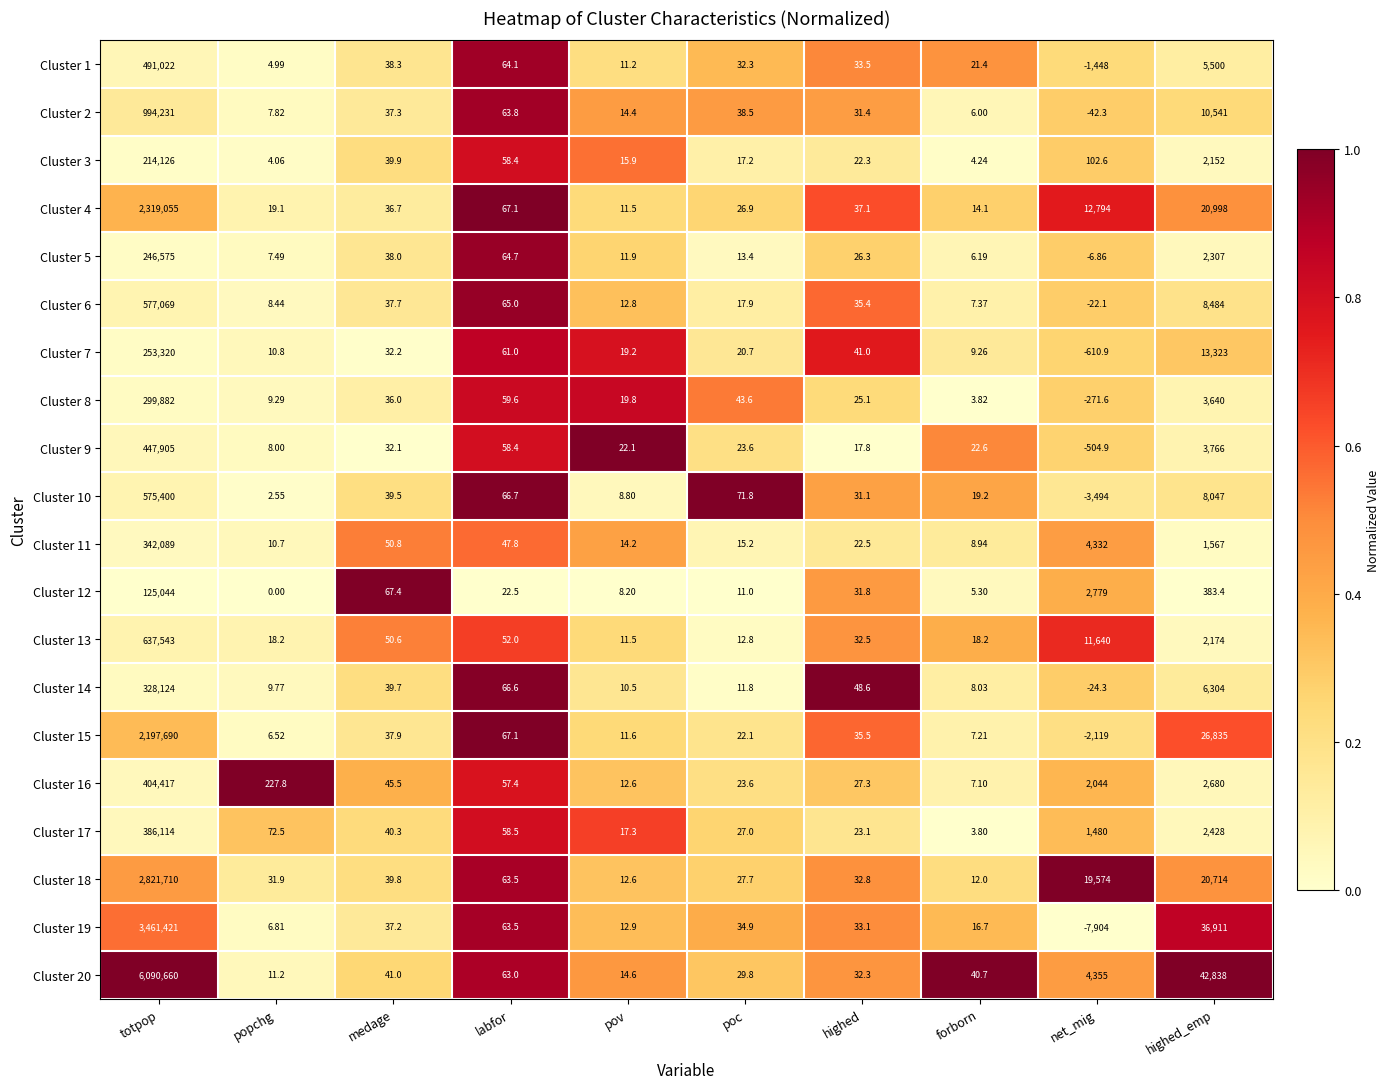

At which category does the chart reach its peak across all series?

totpop